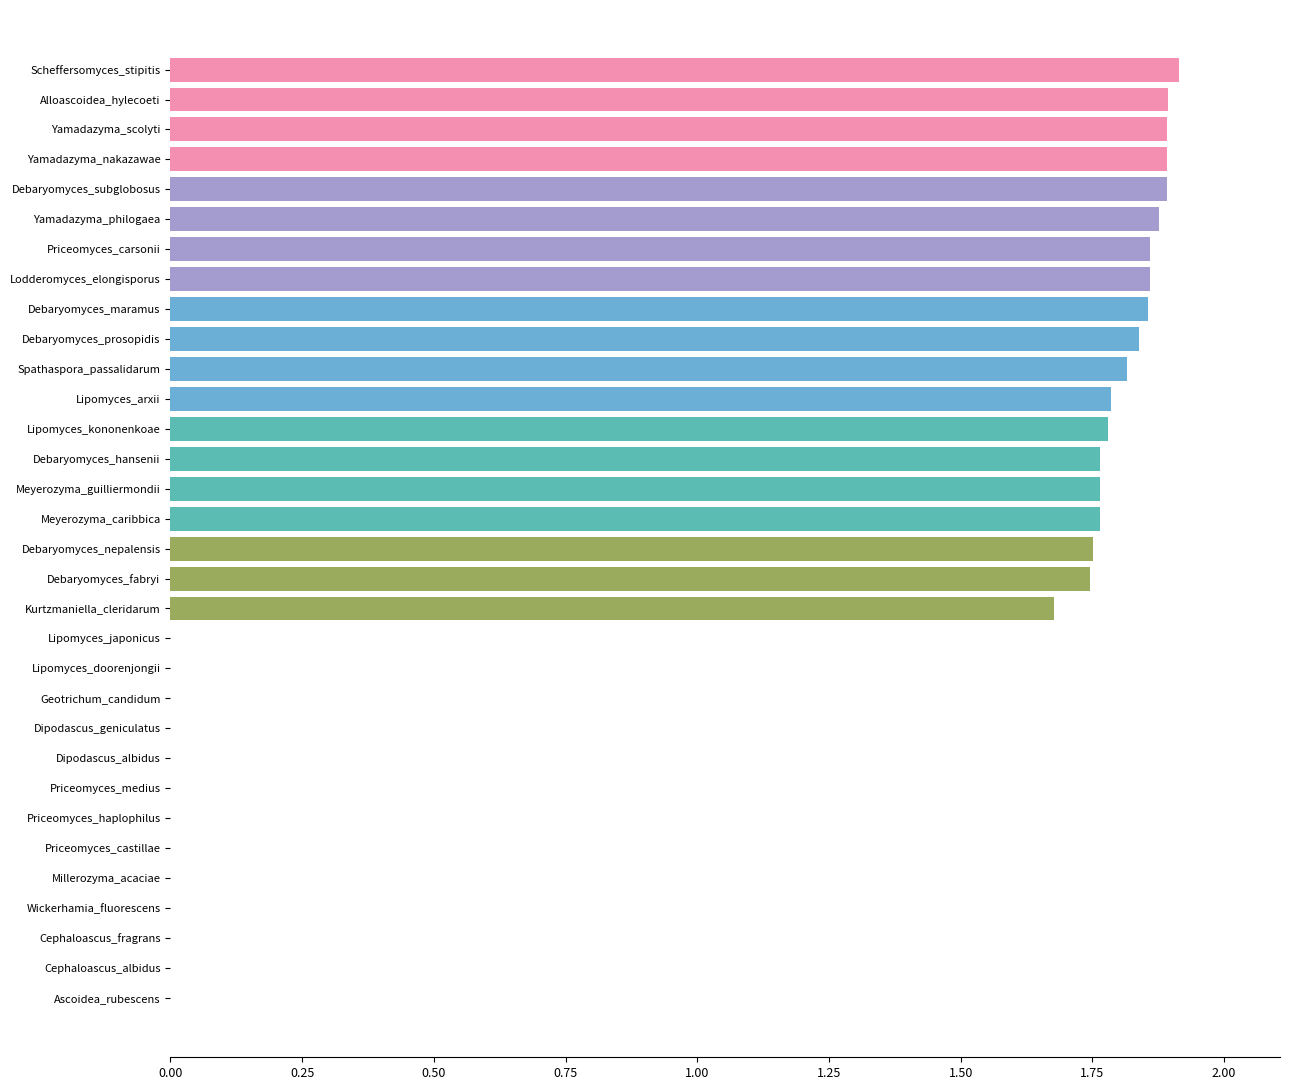

True or false: the data shows 1.8 at Meyerozyma_caribbica.

True